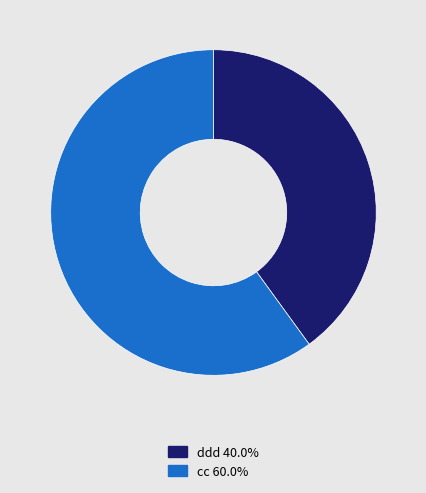

What is the ratio of the value at ddd to the value at cc?

0.7